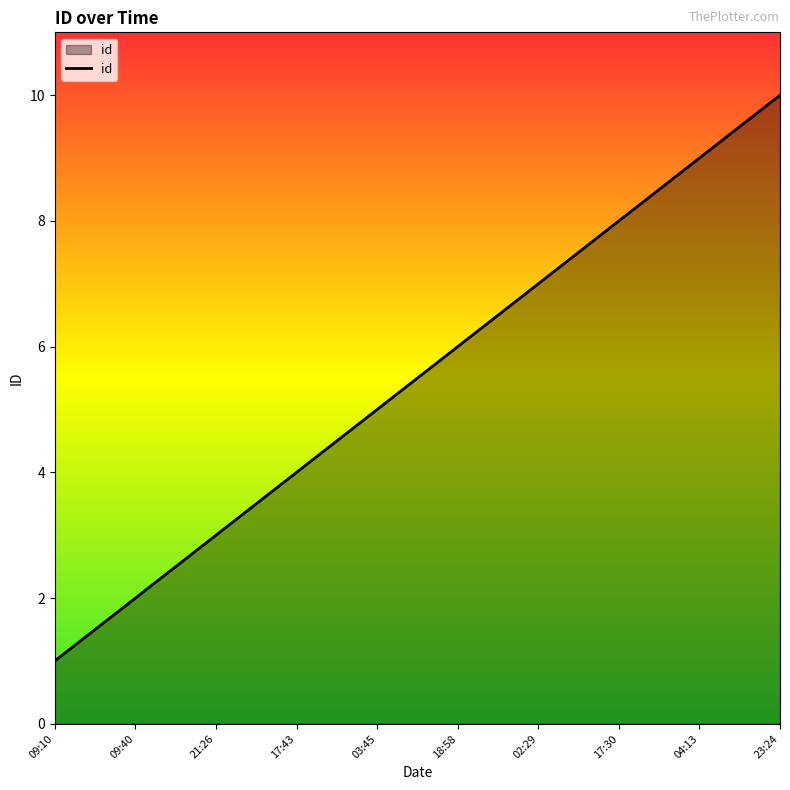

What is the sum of all values?

55